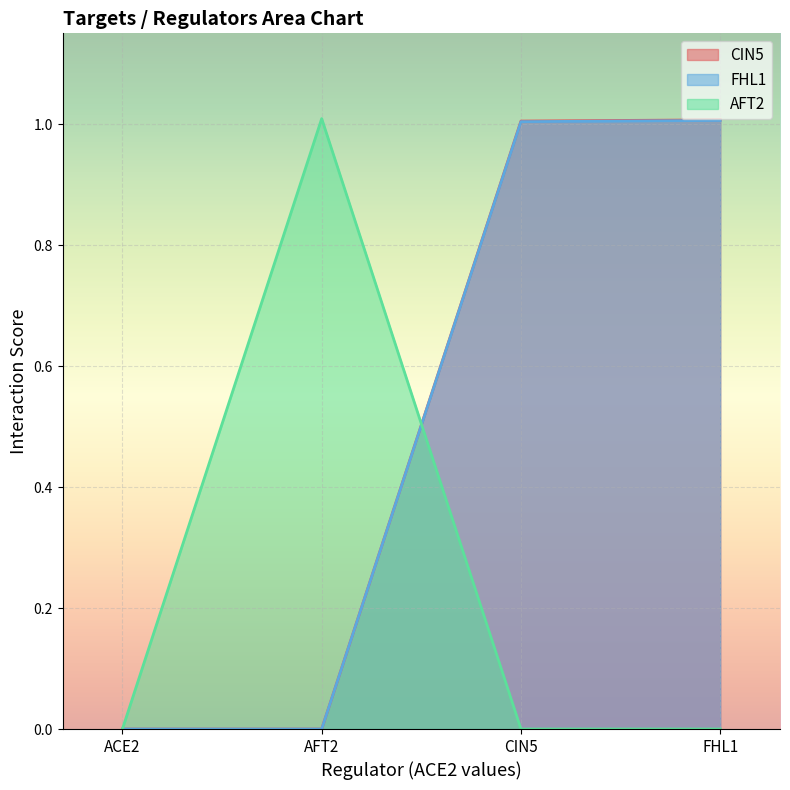

Which category has the lowest value in the AFT2 series?

ACE2